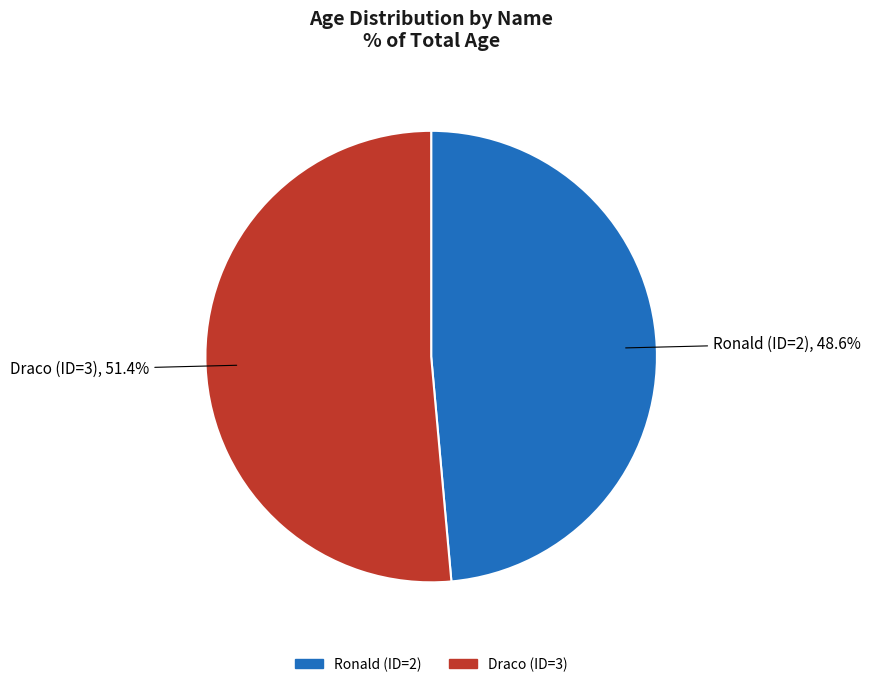

What is the total percentage of Draco (ID=3) and Ronald (ID=2)?

100.0%